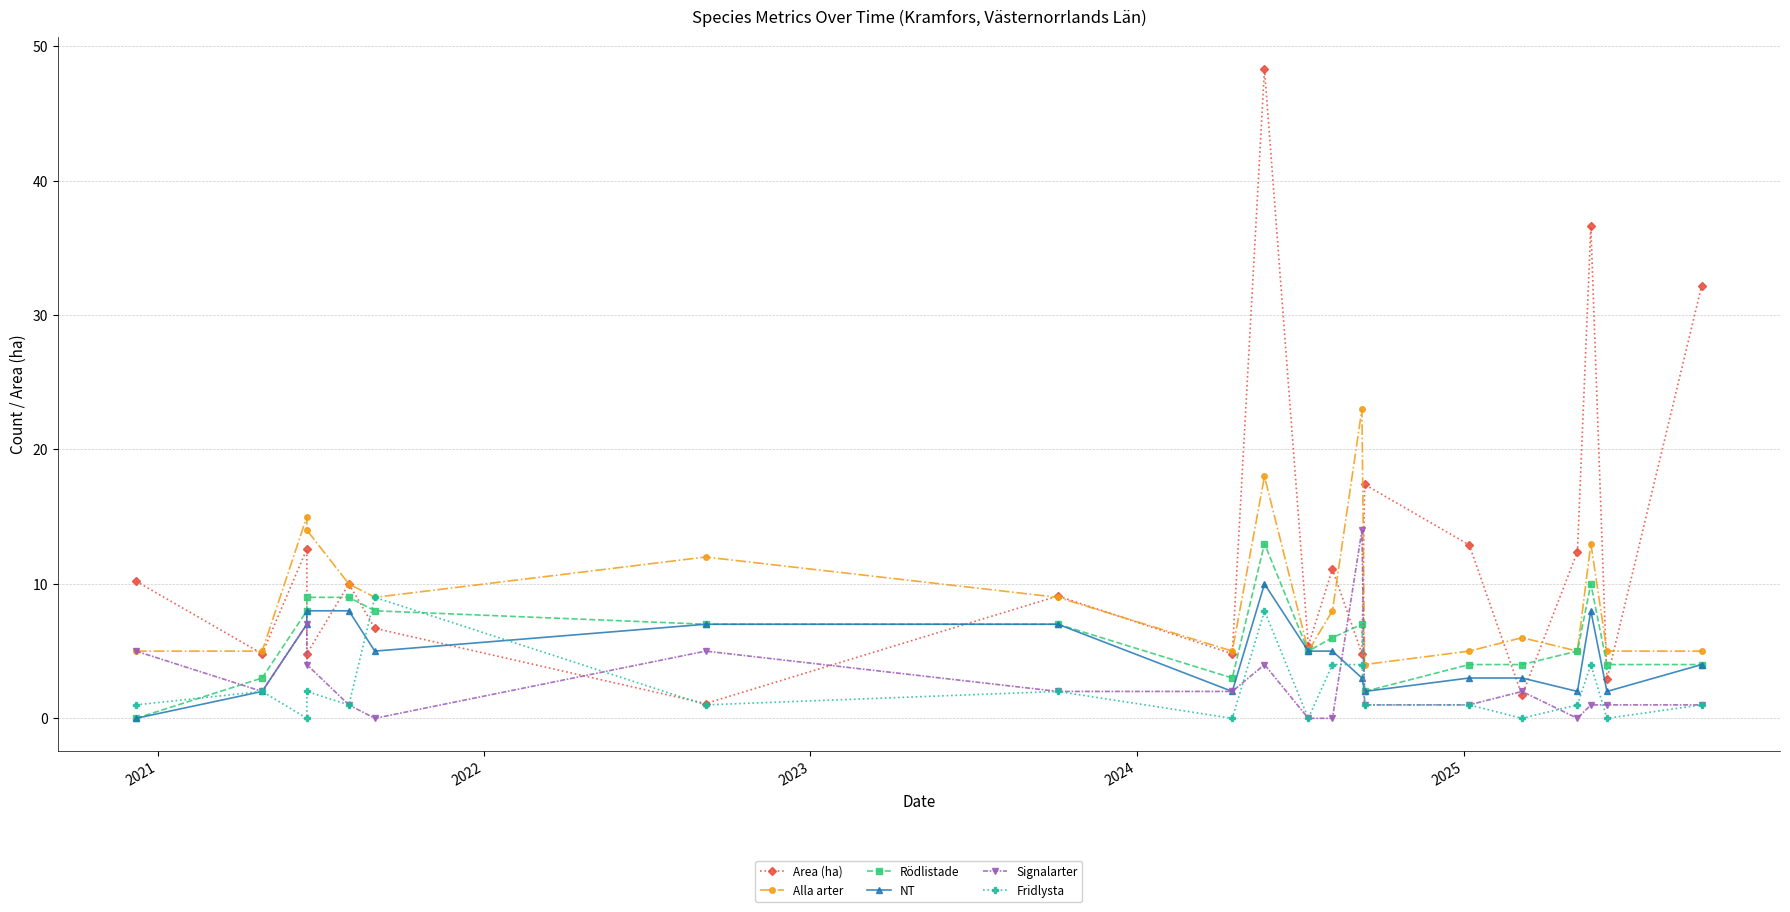

List the series in order of their peak value, highest first.

Area (ha), Alla arter, Signalarter, Rödlistade, NT, Fridlysta